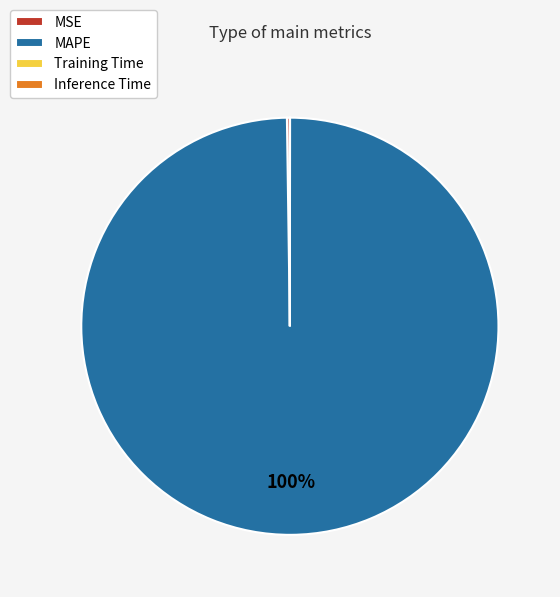

The MAPE slice represents 100% of the pie. True or false?

True